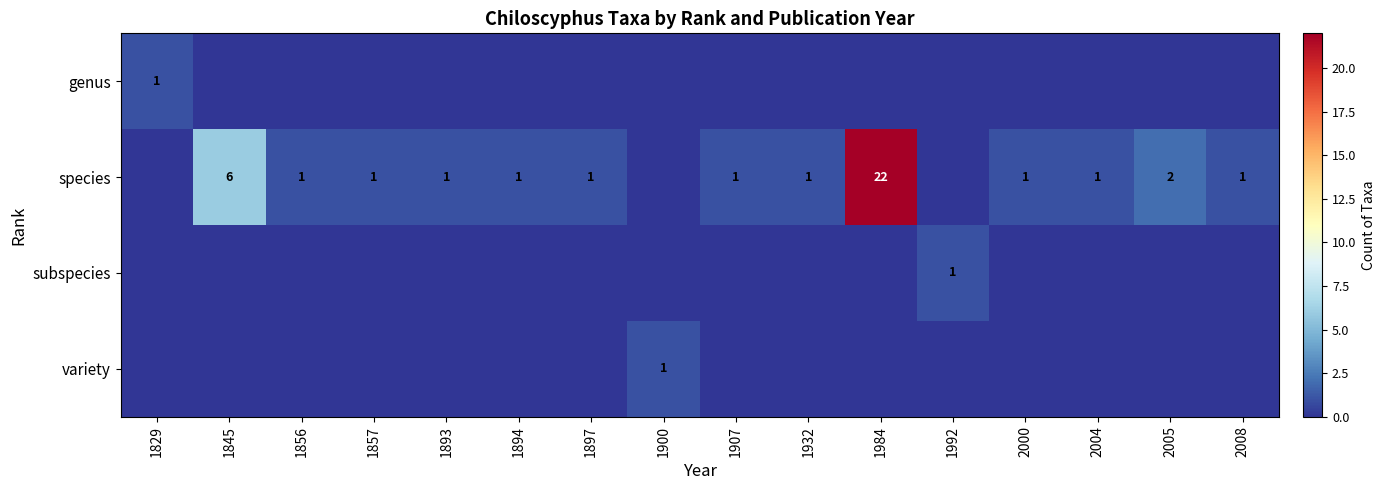

Is it true that species equals 1 at 2000?

True